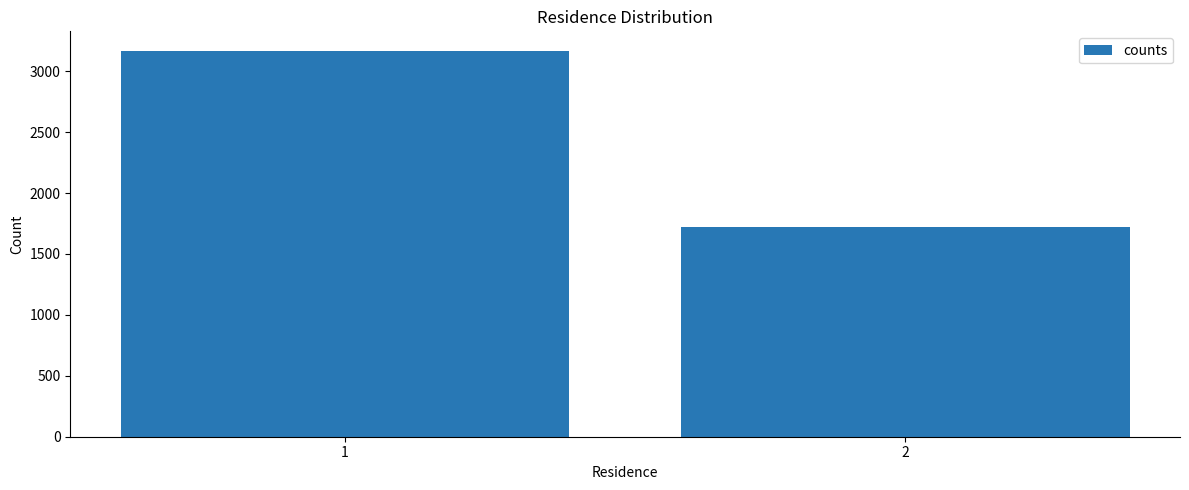

How many data points are less than 3169?

1